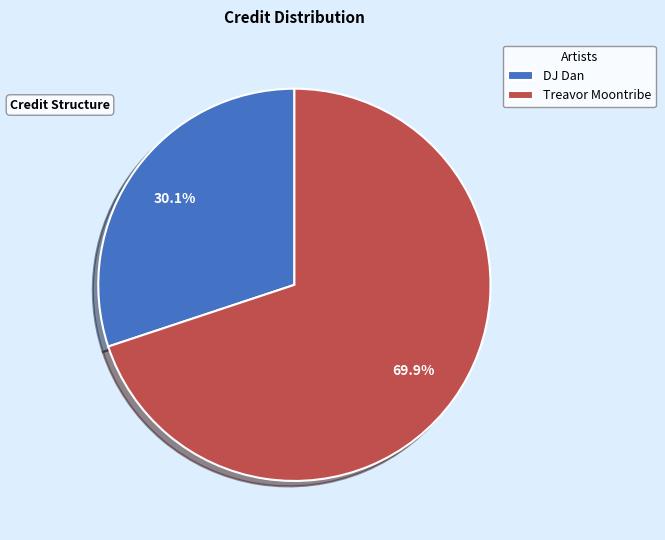

Which has a higher value, DJ Dan or Treavor Moontribe?

Treavor Moontribe